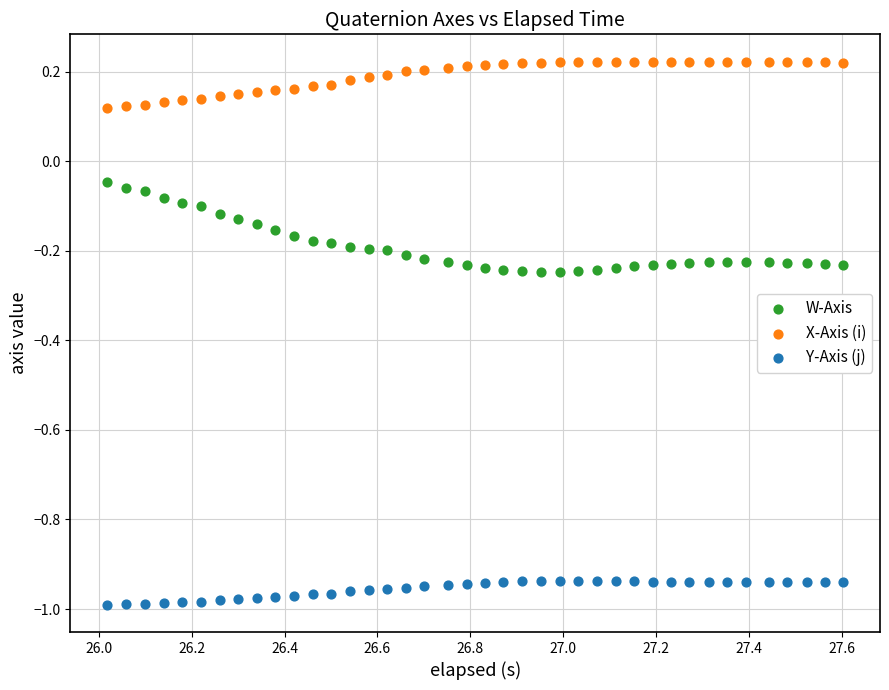

Which series has the largest Y range (max minus min)?

W-Axis